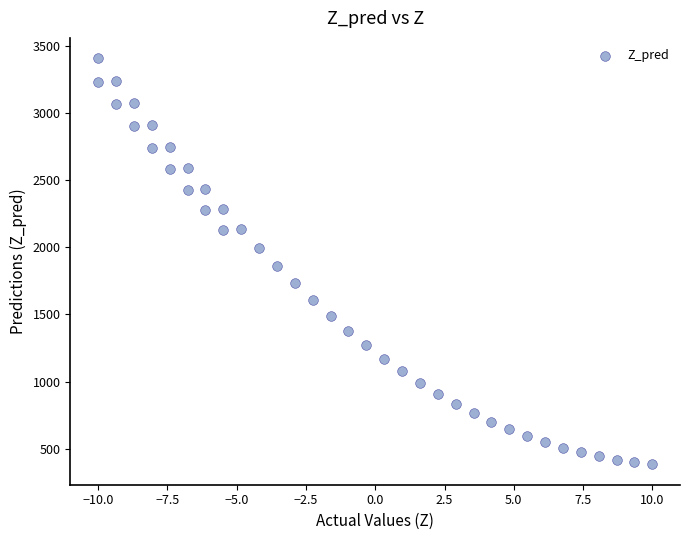

What is the range of X values (max minus min)?

20.0